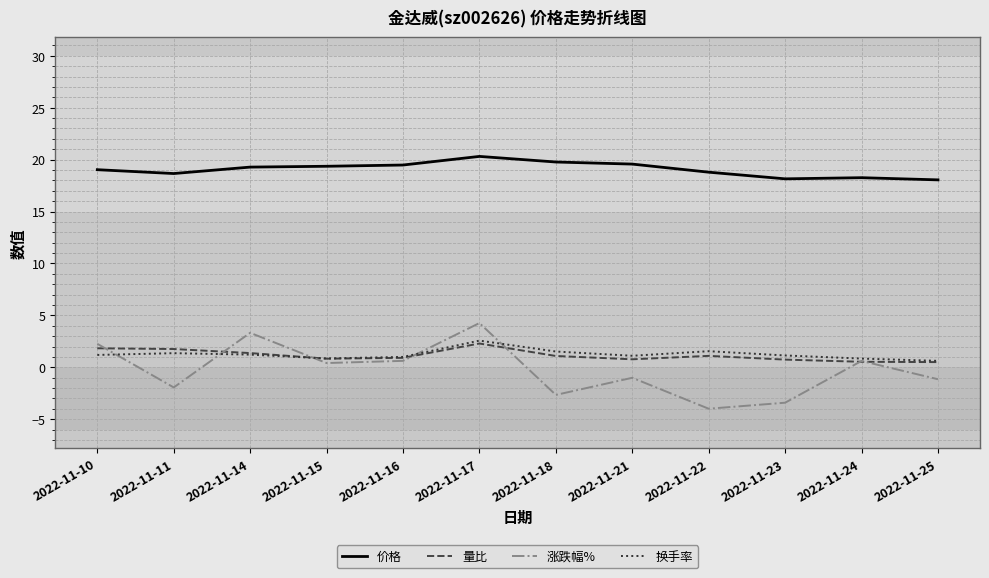

True or false: 价格 and 换手率 intersect in this chart.

False